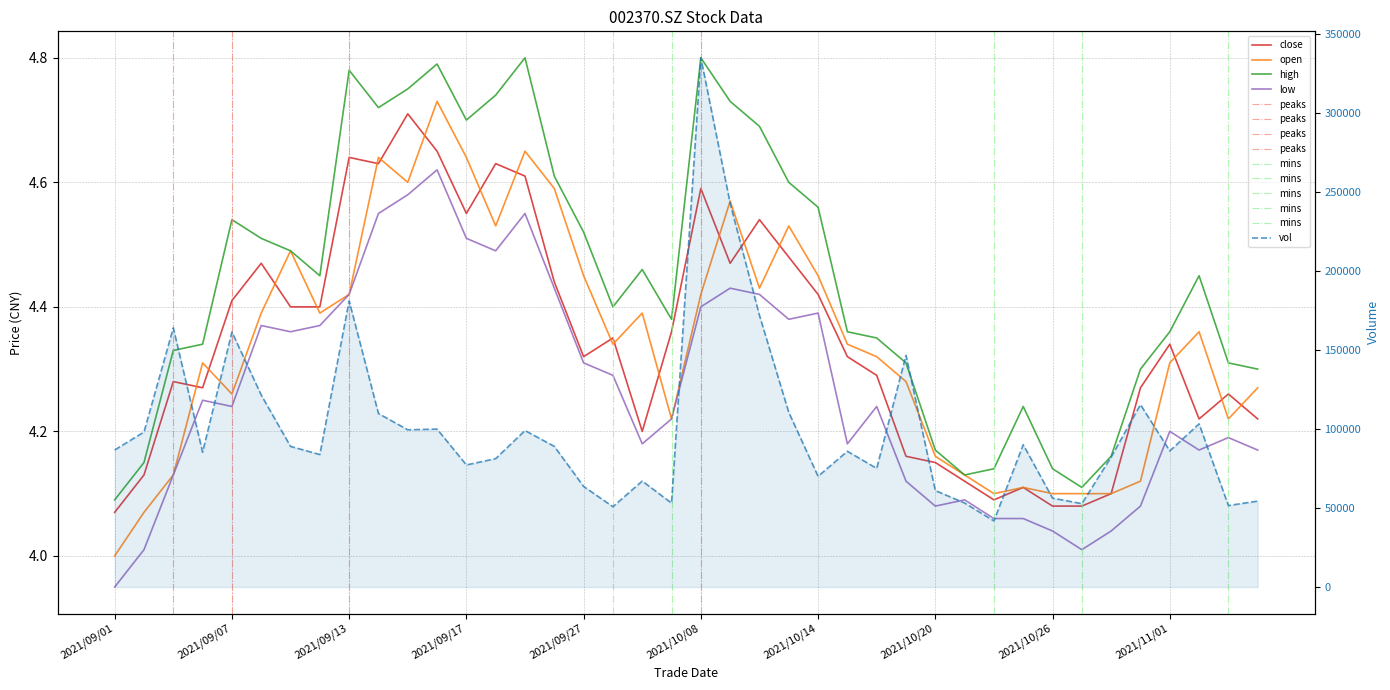

In low, how many points are lower than both neighbors (excluding endpoints)?

9